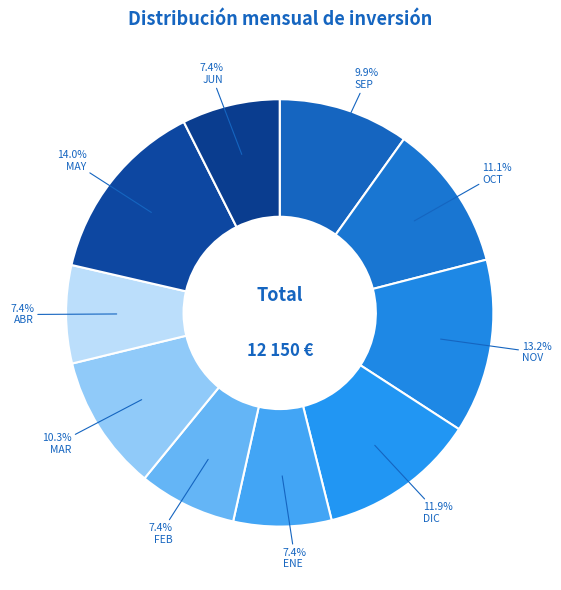

Which has a higher value, MAR or ABR?

MAR